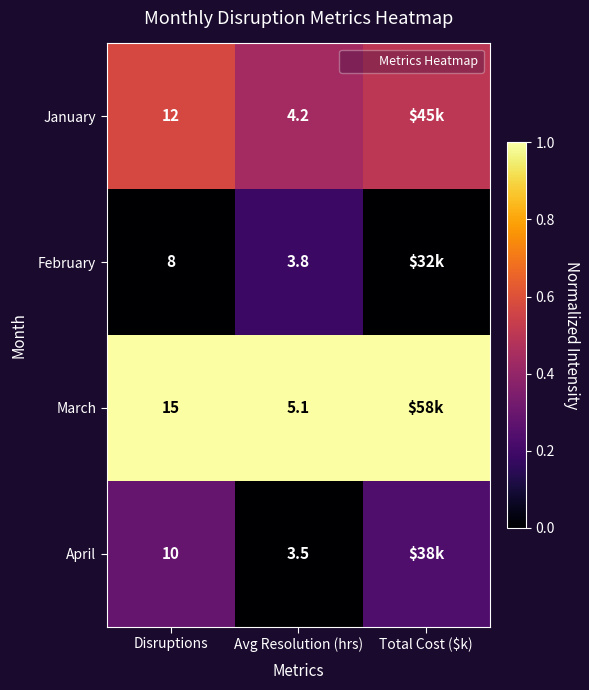

Rank the series at Total Cost ($k) from lowest to highest value.

February, April, January, March